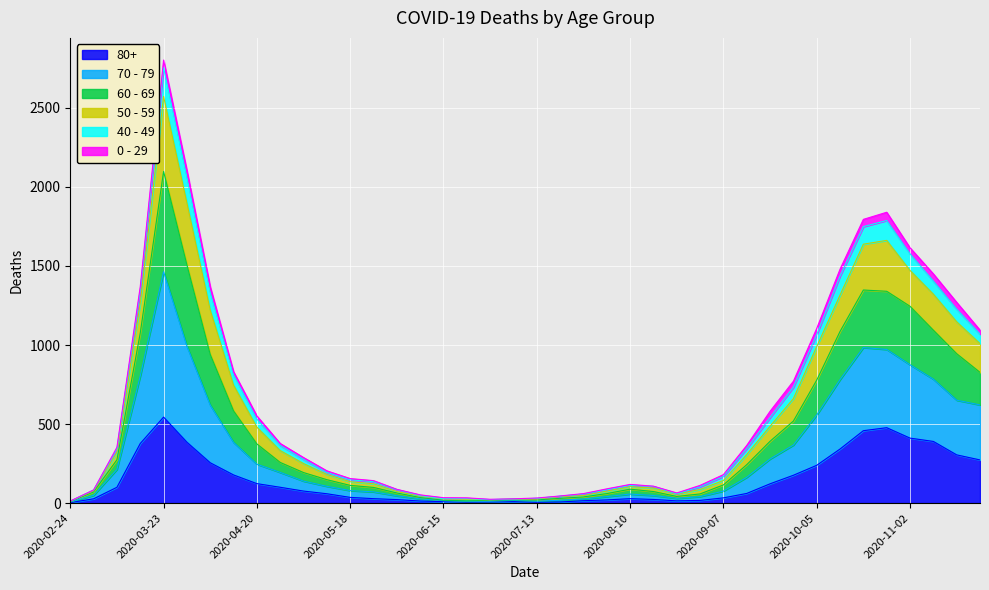

Where does the 80+ series first go above 61?

2020-03-09